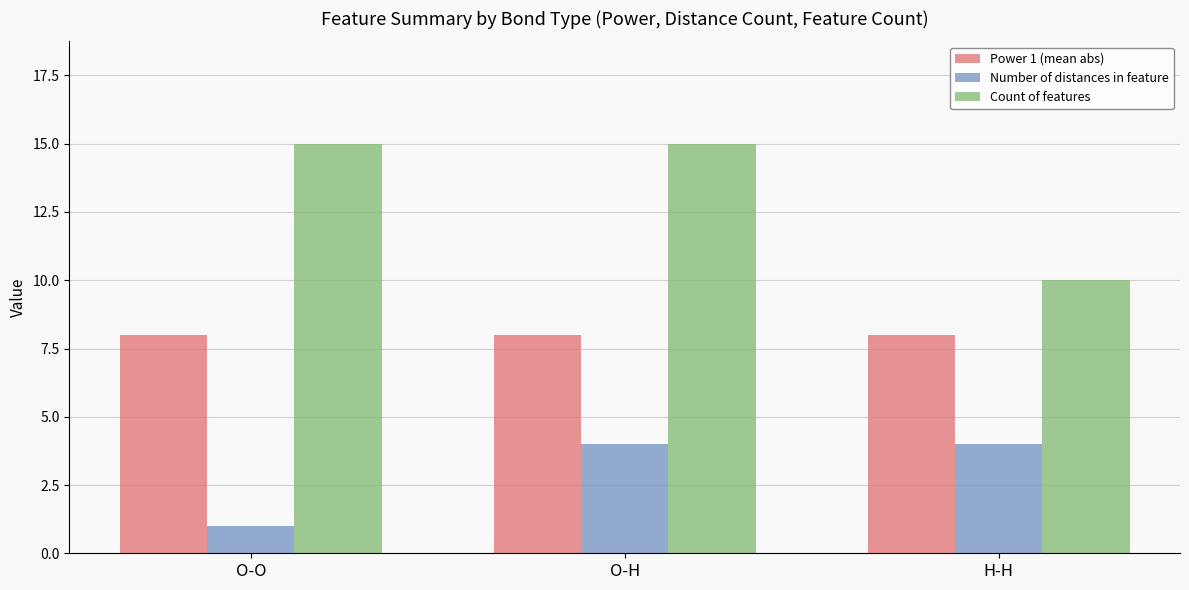

What is the difference between the highest and lowest values at H-H?

6